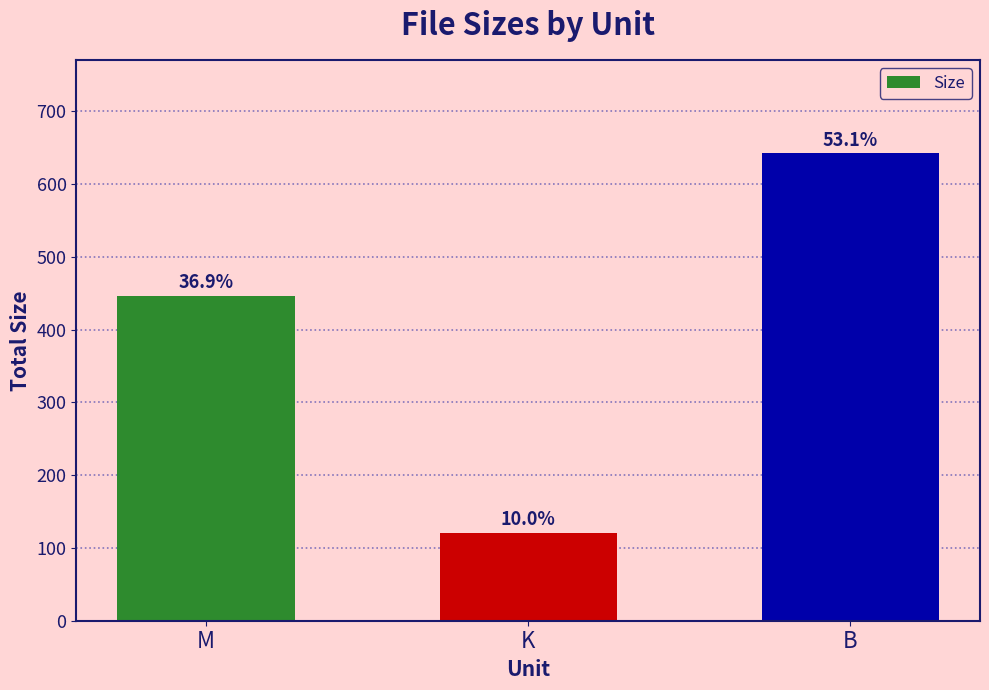

What is the sum of all values?

1208.9